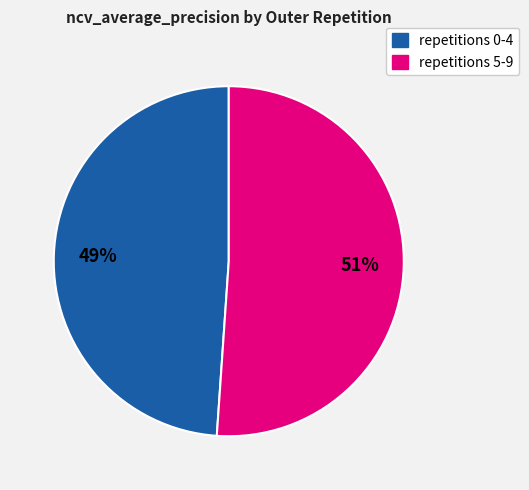

Is there any slice that represents more than half of the pie?

Yes